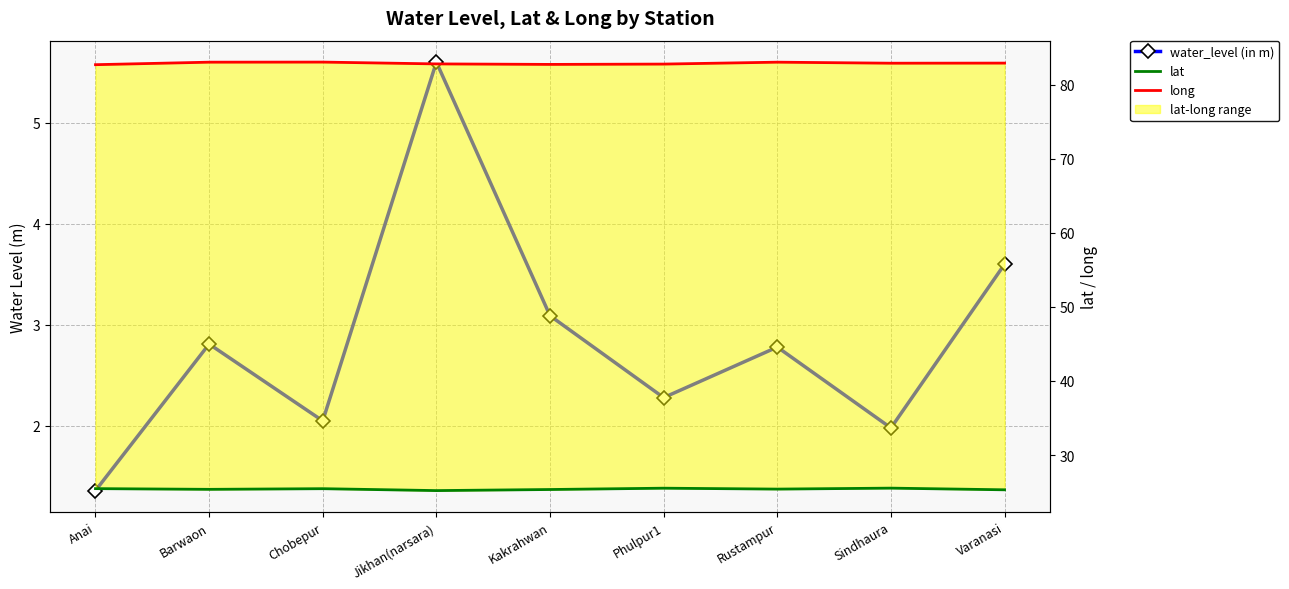

The long series shows 117.6 at Barwaon. True or false?

False